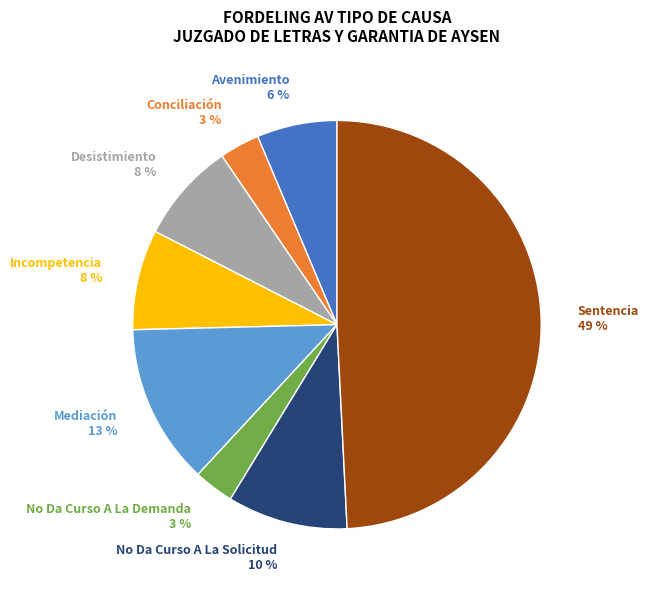

Do Avenimiento and No Da Curso A La Demanda together represent more than half of the pie?

No